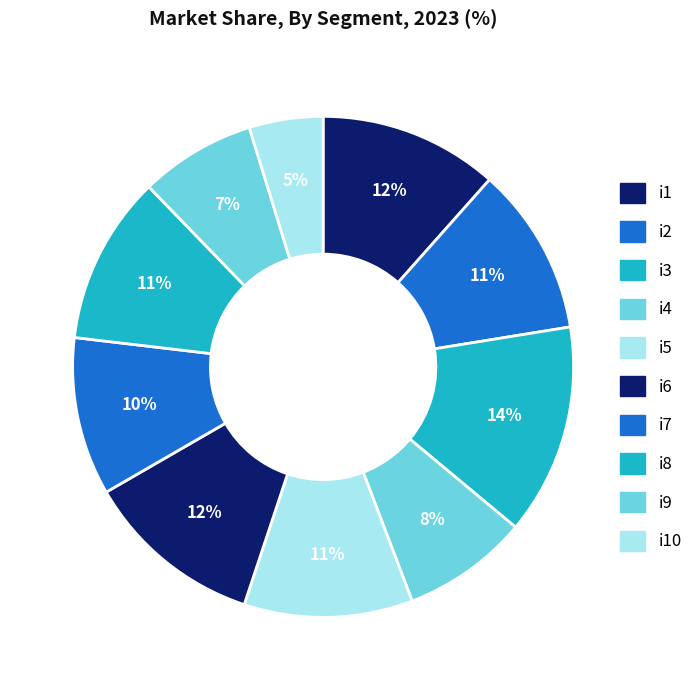

How many segments does this pie chart have?

10